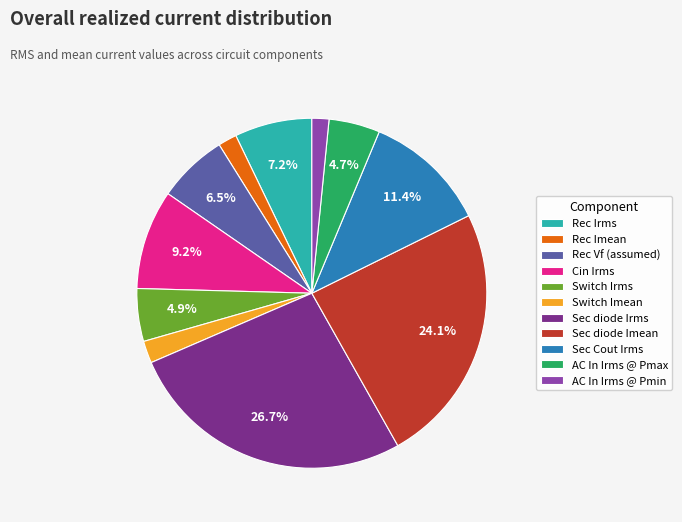

The Sec diode Imean slice represents 38% of the pie. True or false?

False